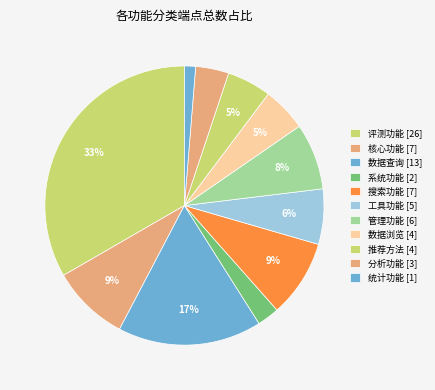

How much of the chart is everything except 核心功能?

91.0%